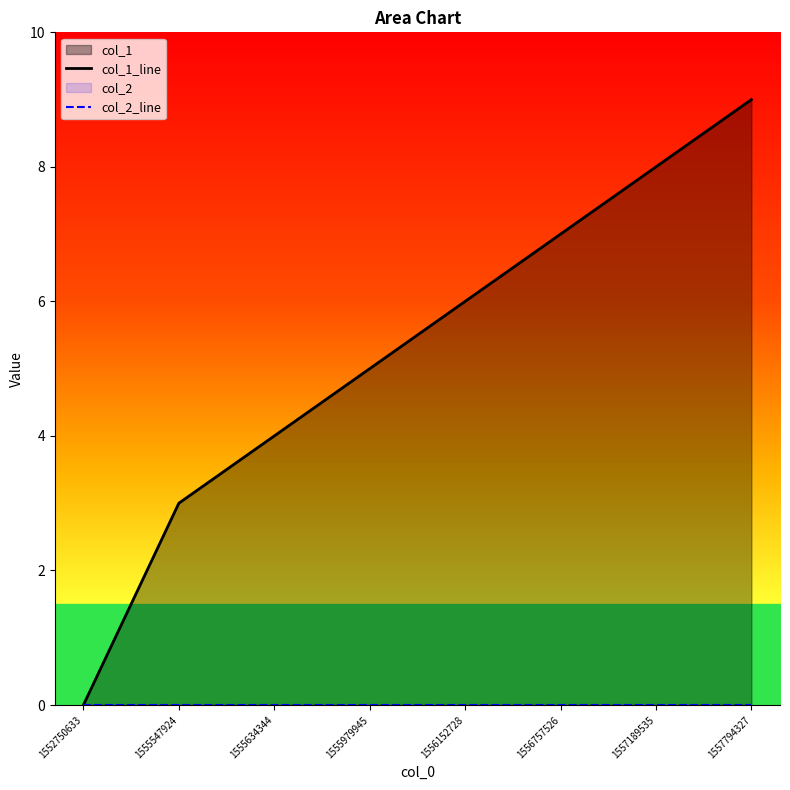

Which series has the widest spread of values?

col_1_line